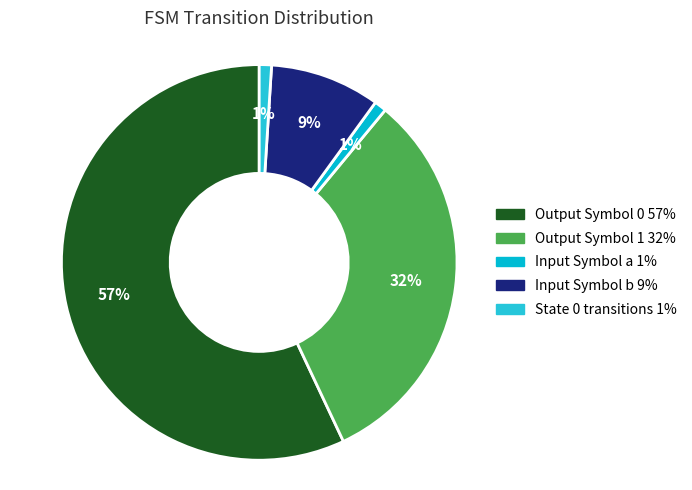

How many slices are in this pie chart?

5